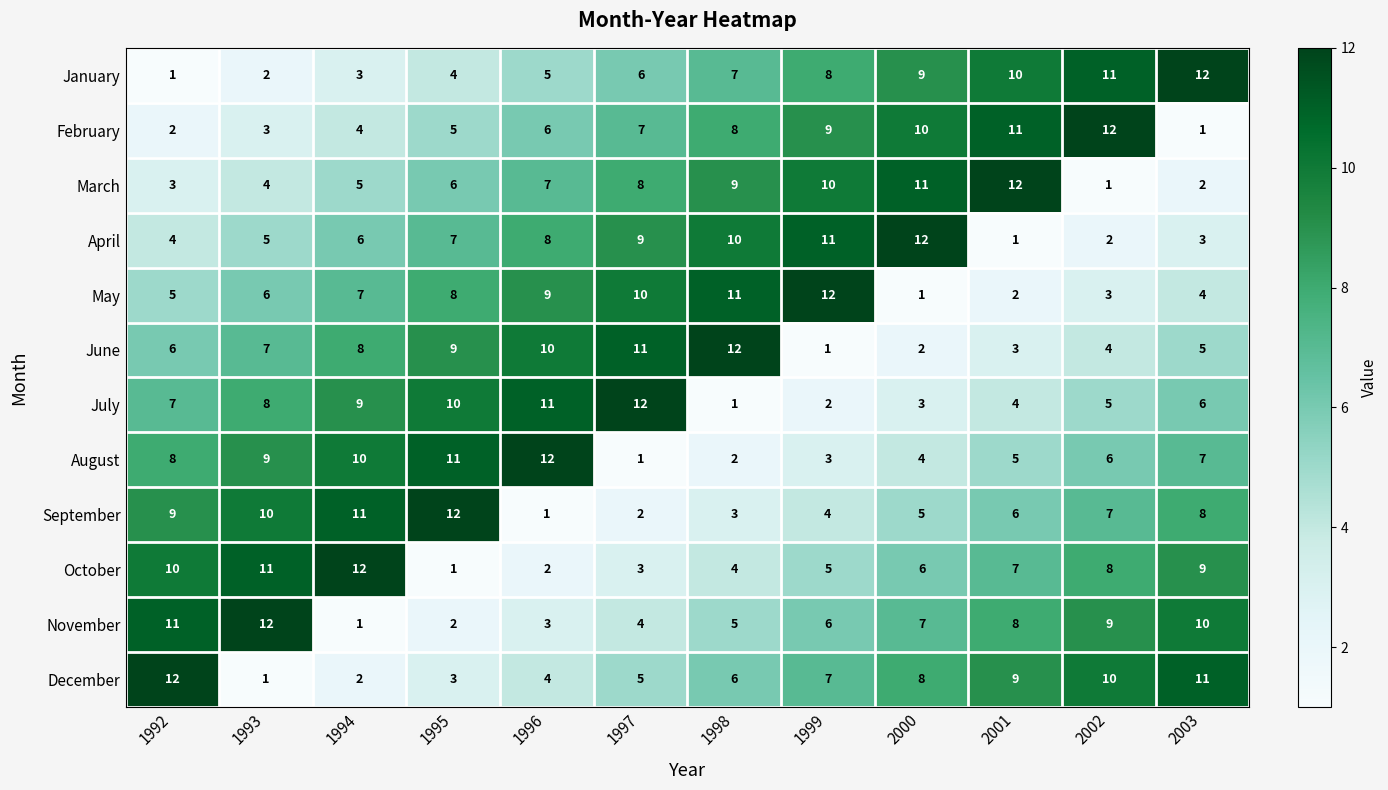

Read the October value at 2000, to the nearest 5.

5